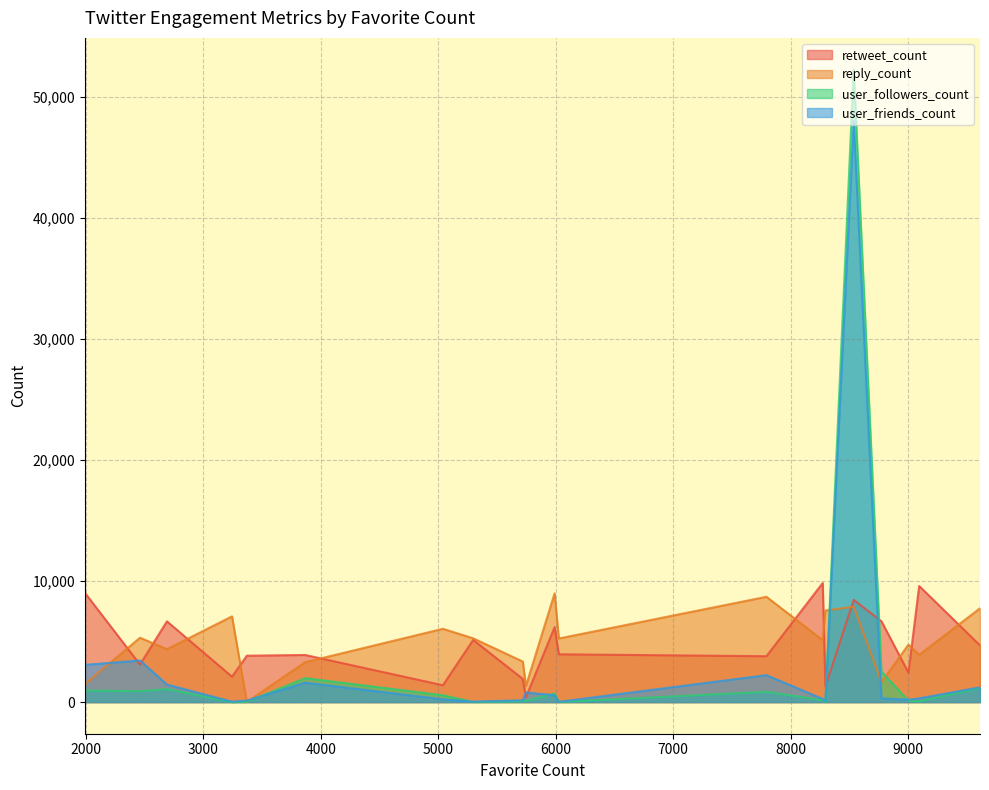

Which series has the widest spread of values?

user_followers_count